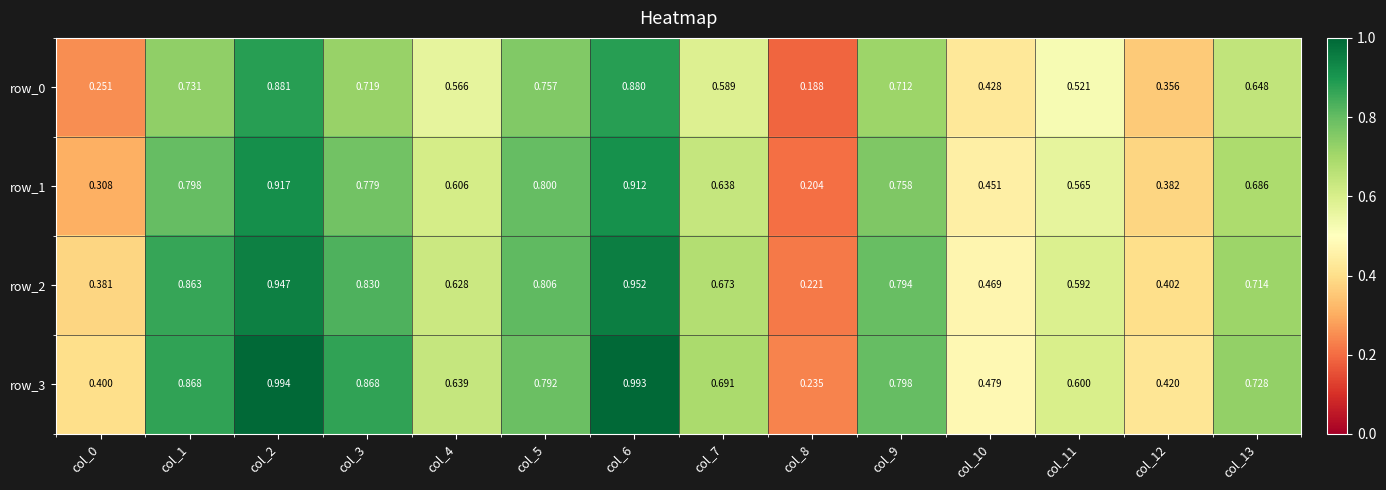

At how many categories does at least one series exceed 0?

14